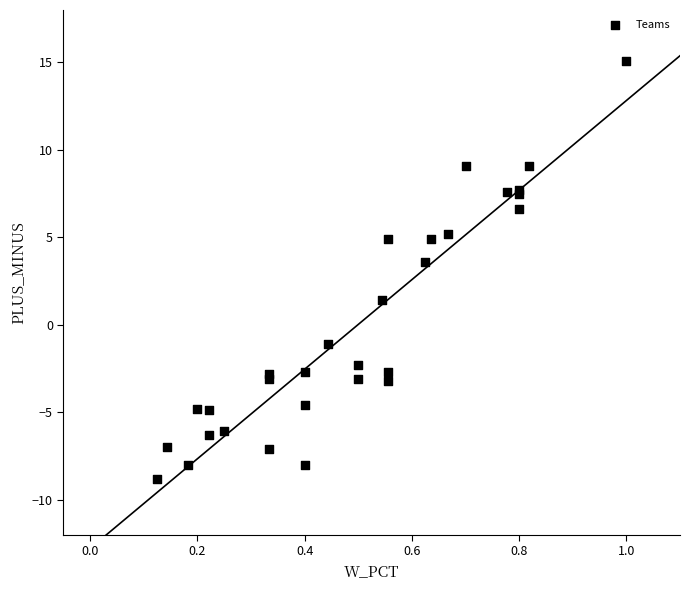

What Y value in the scatter plot is closest to 3?

3.6